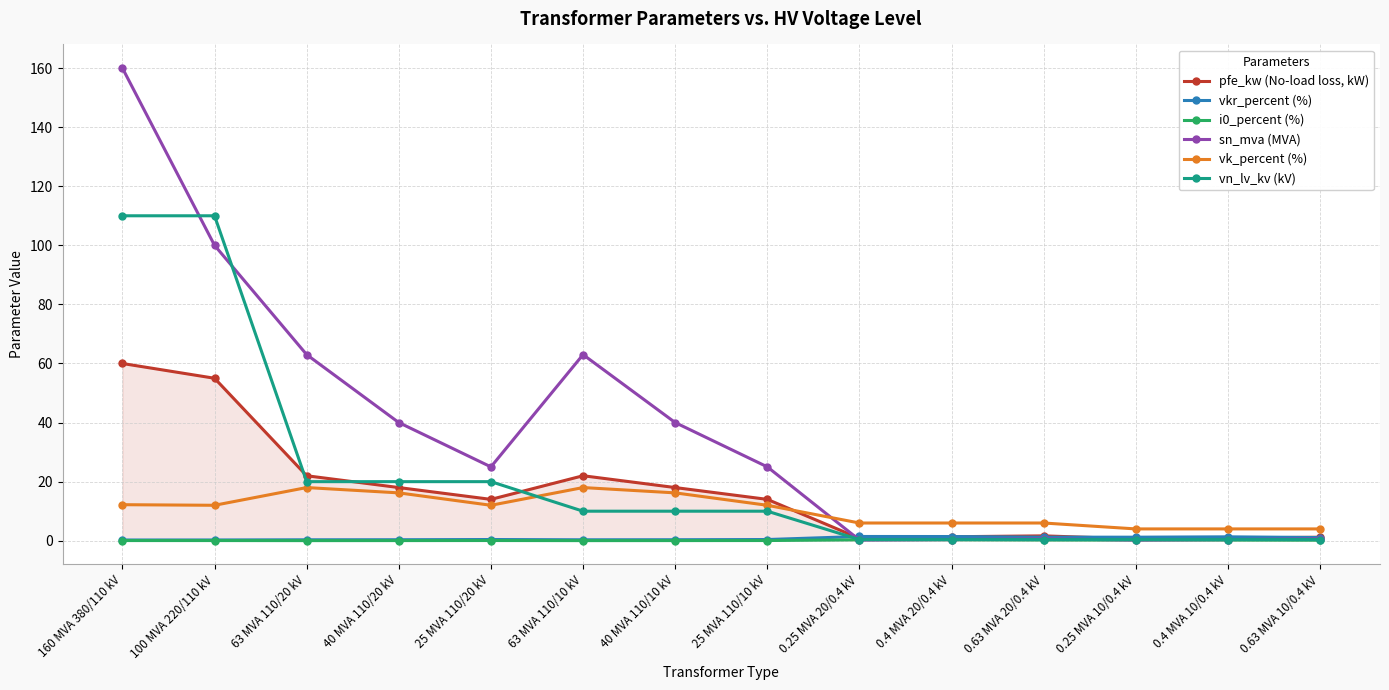

Which series has the largest range (max minus min)?

sn_mva (MVA)